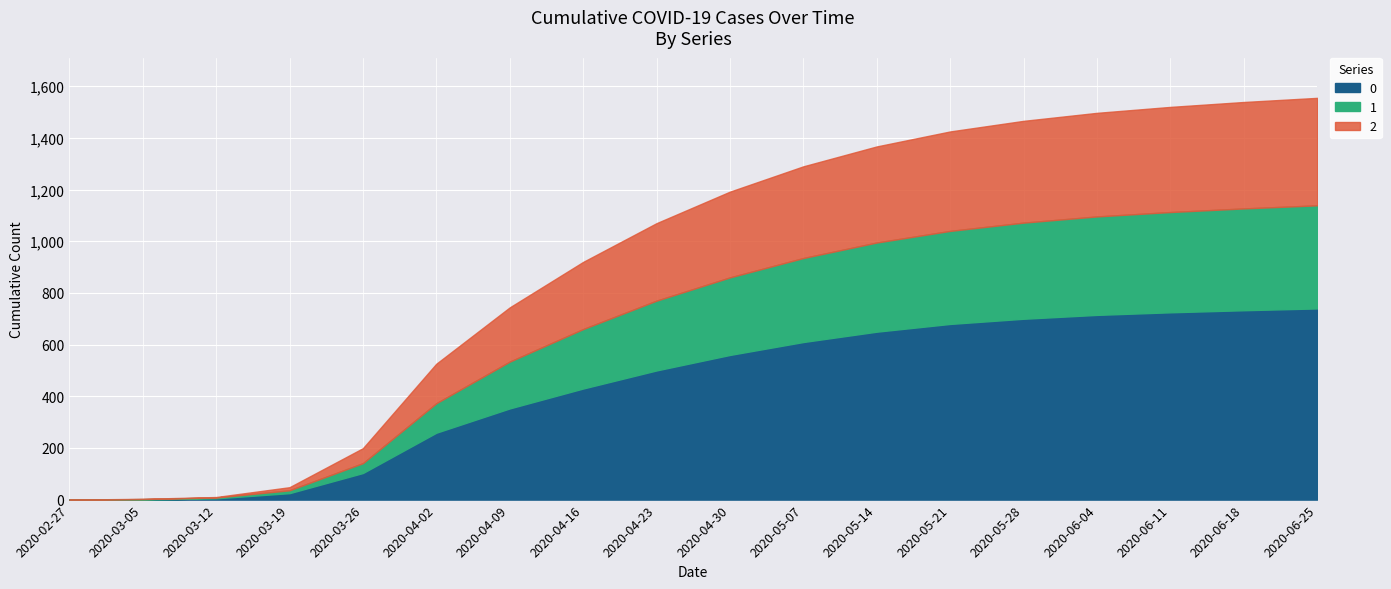

Is it true that 1 equals 230 at 2020-04-16?

True